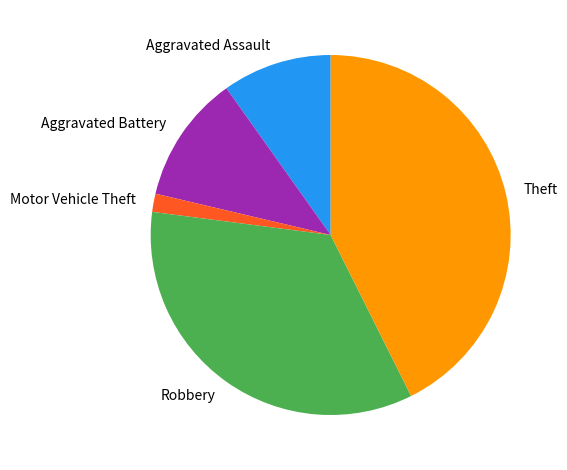

Rank the categories by value from lowest to highest.

Motor Vehicle Theft, Aggravated Assault, Aggravated Battery, Robbery, Theft